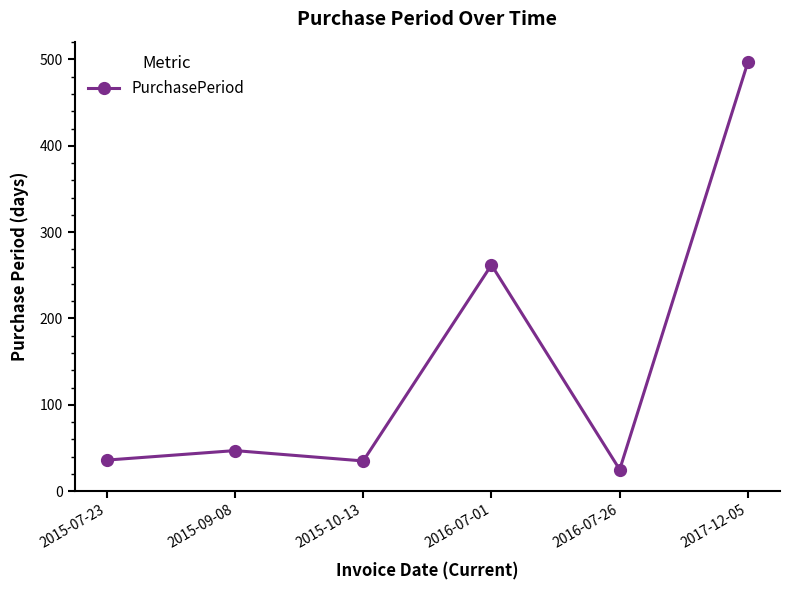

How many points are lower than both their immediate neighbors (excluding endpoints)?

2